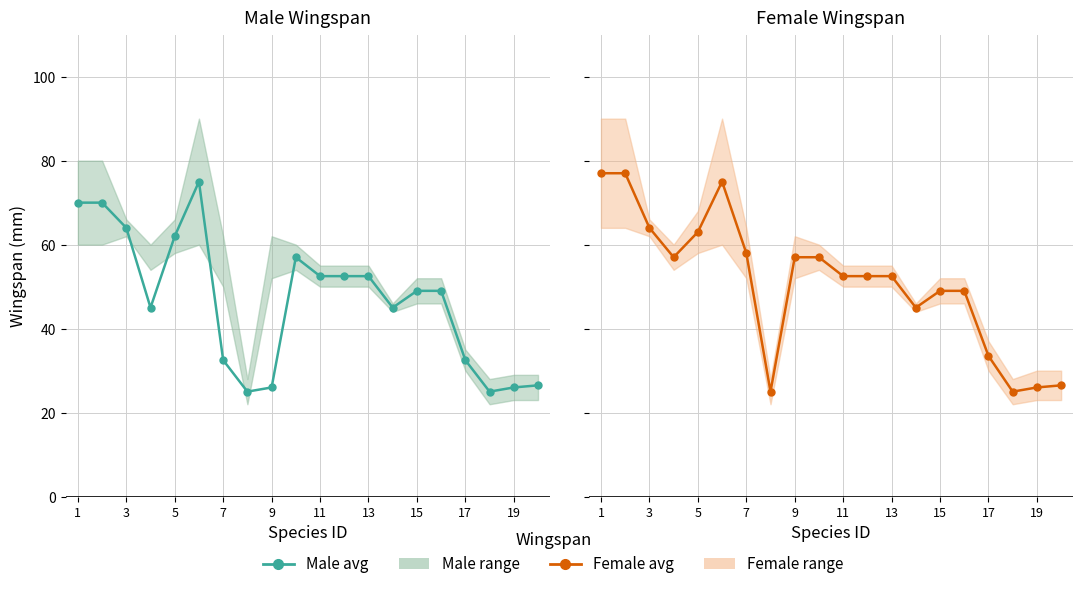

The value of Male avg at 19 is 26.5. True or false?

True